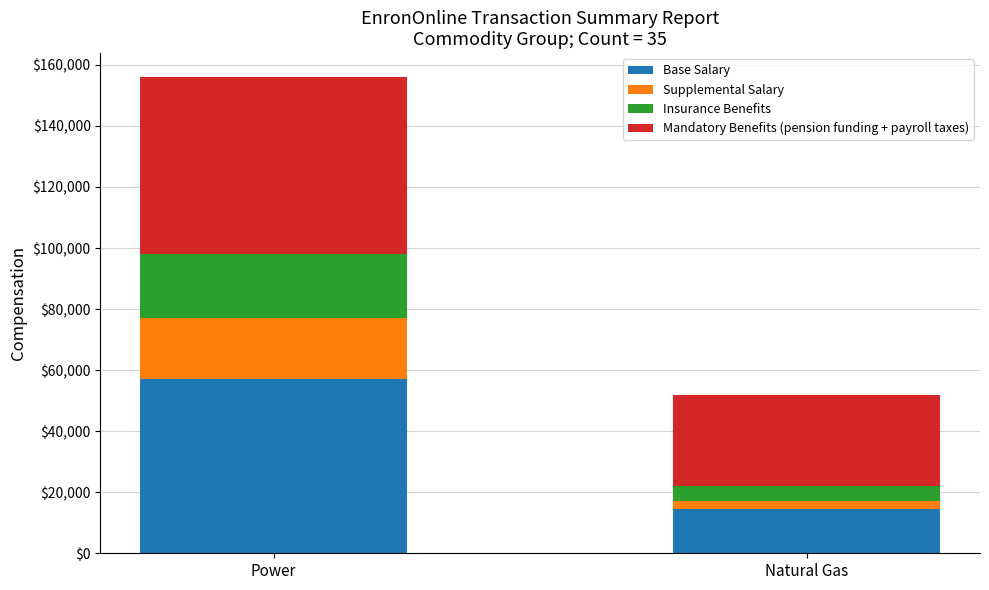

What is the lowest value of the Base Salary series?

14503.3